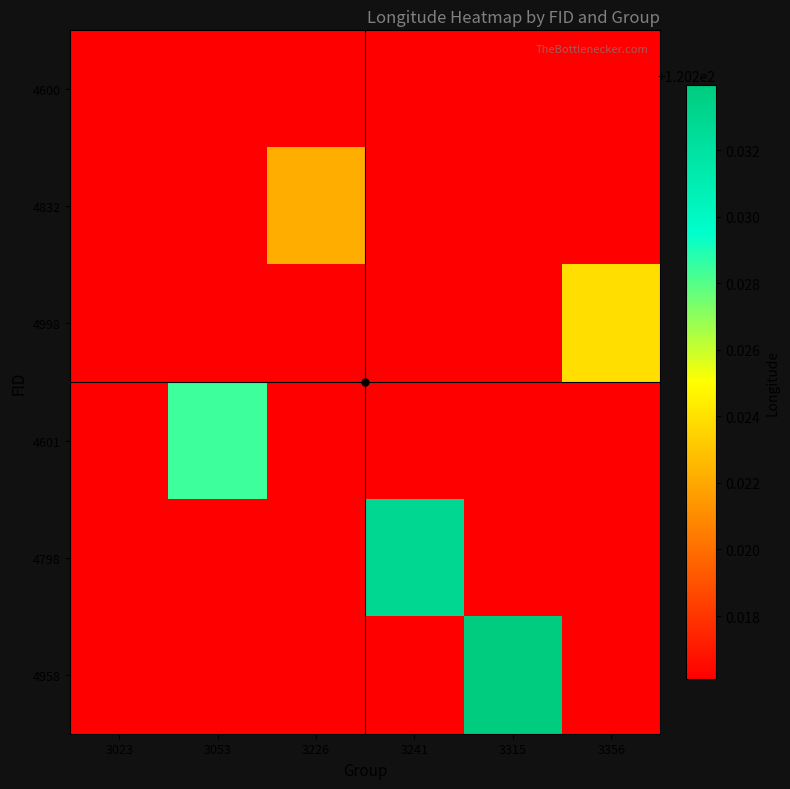

How many distinct data groups are displayed?

6